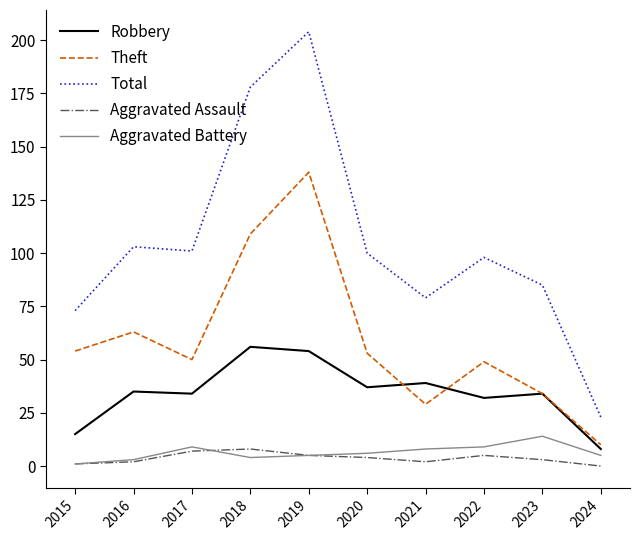

Reading left to right, list all the values displayed in this chart.

Robbery: 2015=15	2016=35	2017=34	2018=56	2019=54	2020=37	2021=39	2022=32	2023=34	2024=8
Theft: 2015=54	2016=63	2017=50	2018=109	2019=138	2020=53	2021=29	2022=49	2023=34	2024=10
Total: 2015=73	2016=103	2017=101	2018=178	2019=204	2020=100	2021=79	2022=98	2023=85	2024=23
Aggravated Assault: 2015=1	2016=2	2017=7	2018=8	2019=5	2020=4	2021=2	2022=5	2023=3	2024=0
Aggravated Battery: 2015=1	2016=3	2017=9	2018=4	2019=5	2020=6	2021=8	2022=9	2023=14	2024=5